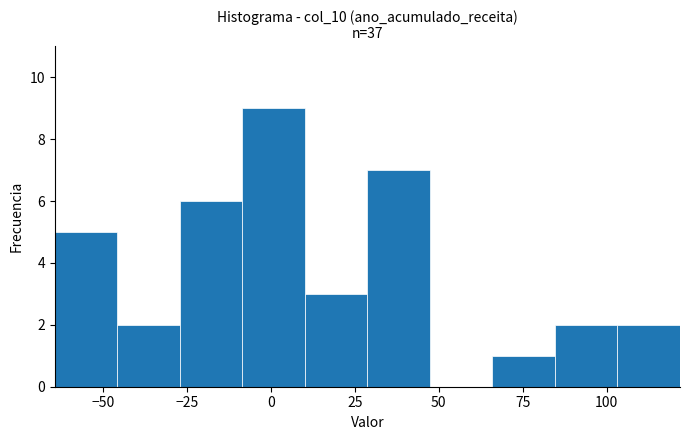

Around what value on the x-axis is the tallest bar? Give the approximate position of its centre, as read against the axis.

0